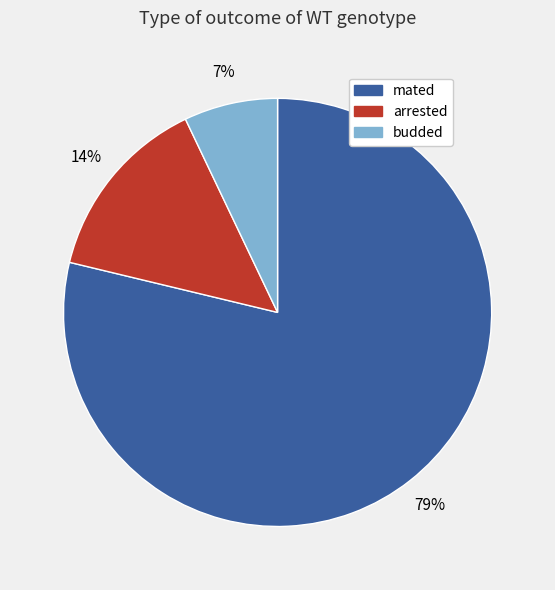

How many slices are in this pie chart?

3